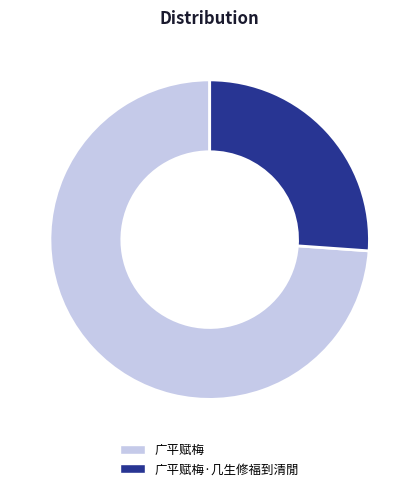

Count the number of slices in the pie.

2